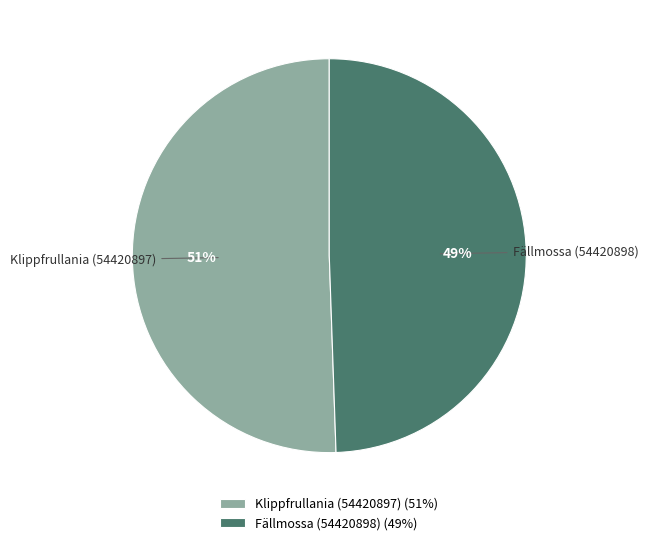

Which has a higher value, Klippfrullania (54420897) or Fällmossa (54420898)?

Klippfrullania (54420897)